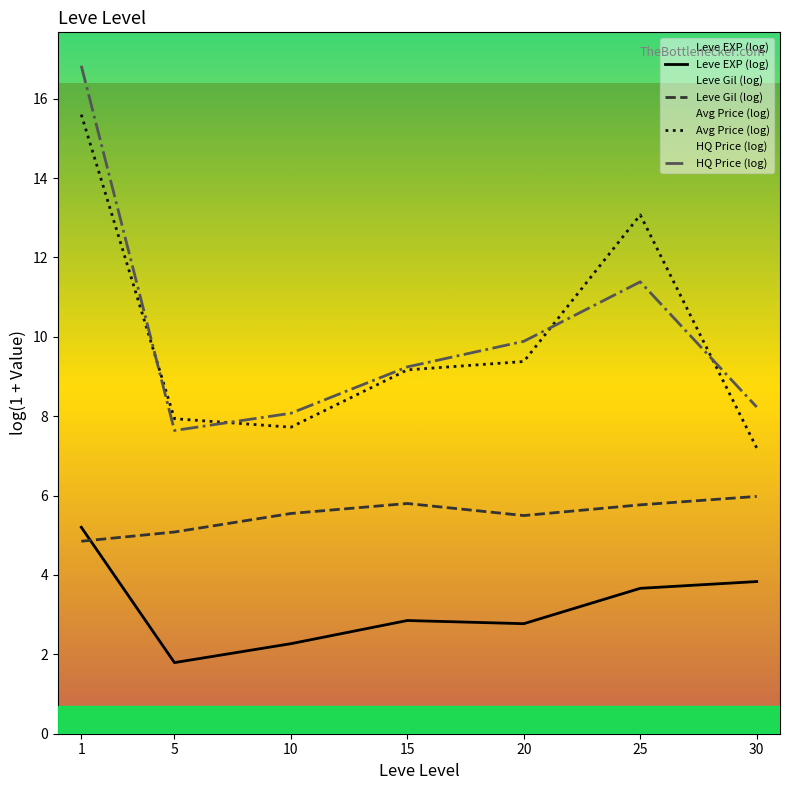

Which category has the lowest value in the Leve Gil (log) series?

1